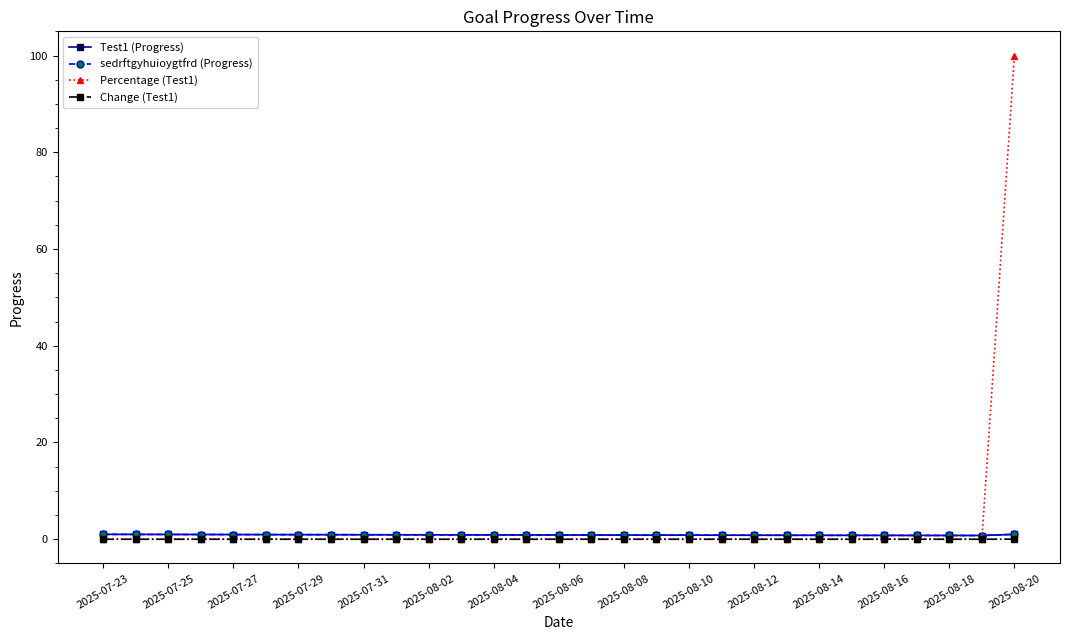

Does the chart have visible grid lines?

No